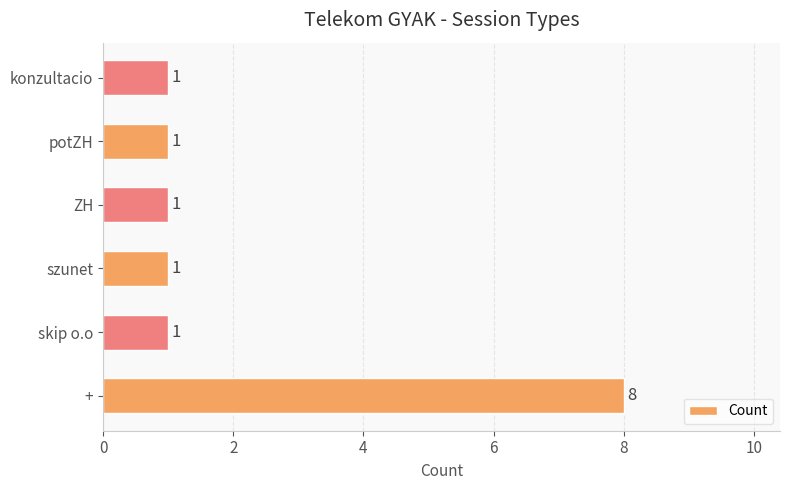

Count the number of categories in the chart.

6